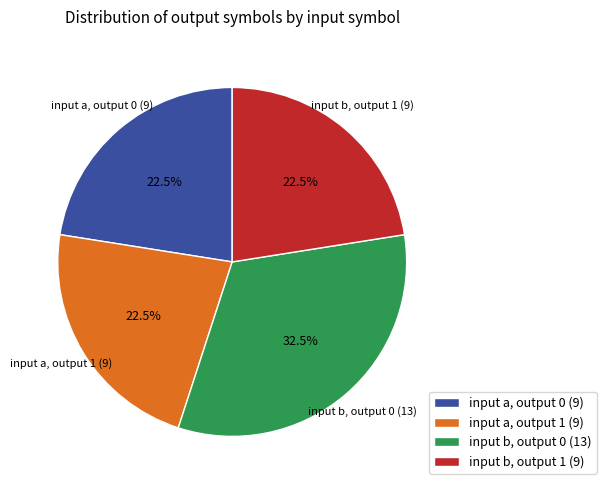

True or false: input a, output 0 accounts for 14% of the total.

False